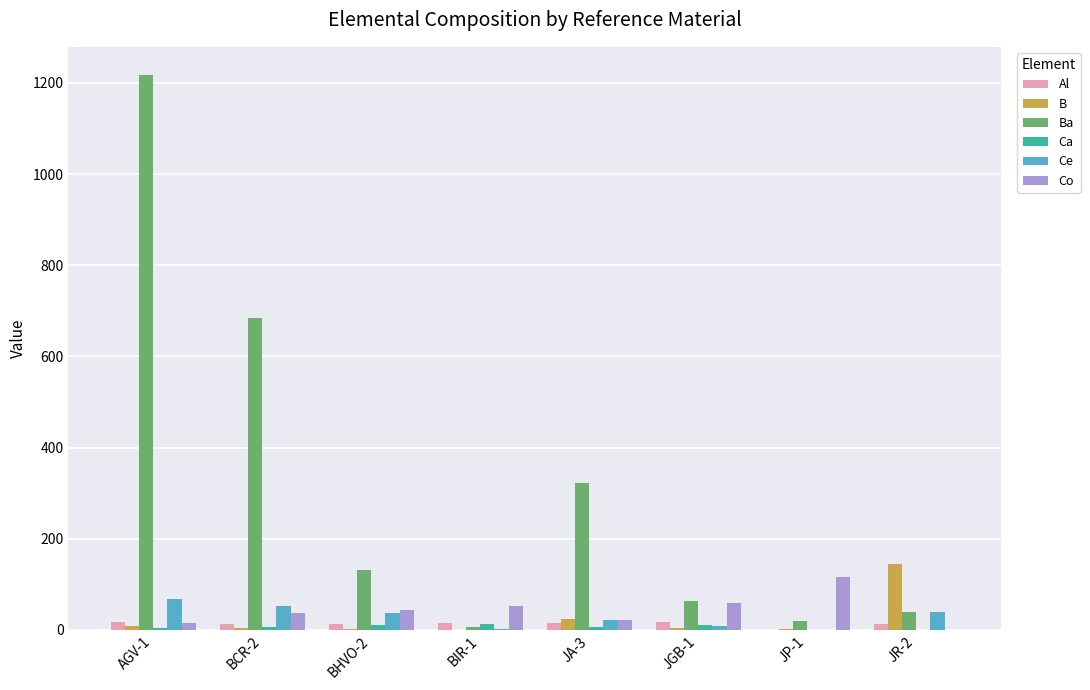

True or false: B has a value of 1.4 at JP-1.

True